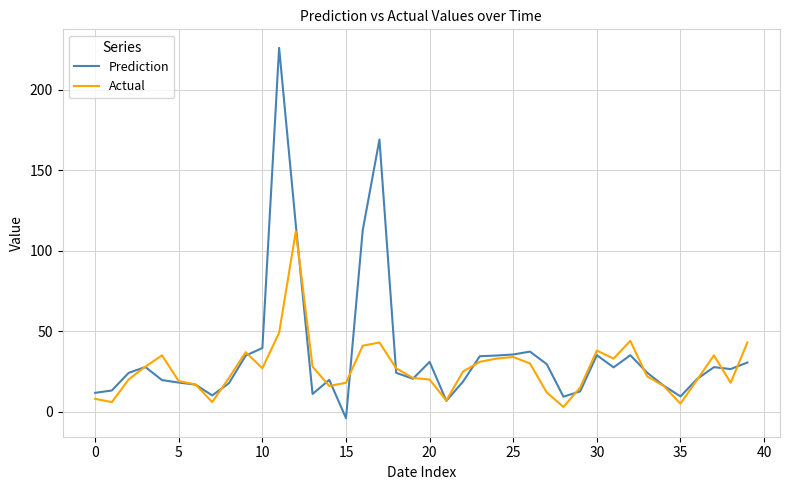

What are all the series names shown in the legend?

Prediction, Actual